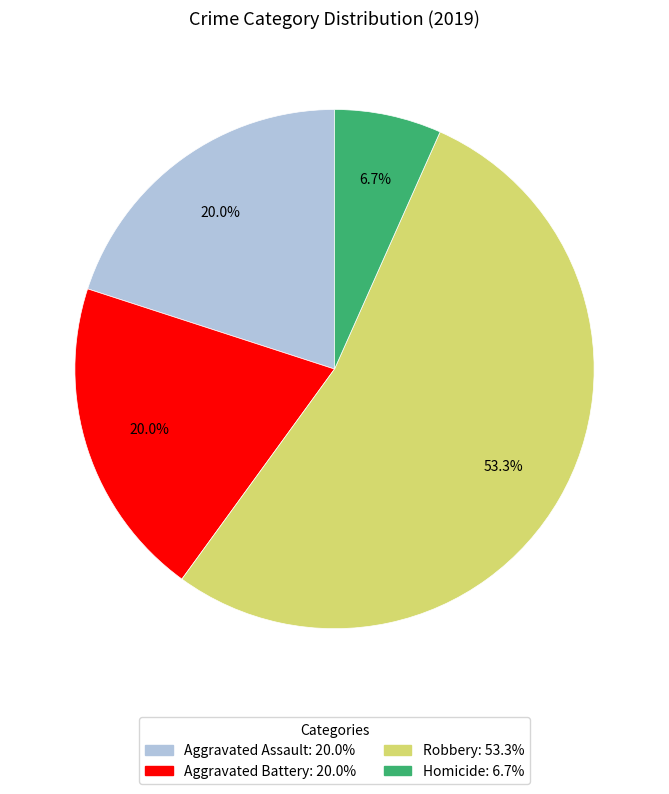

To the nearest percent, what percentage of the pie is Robbery?

53%